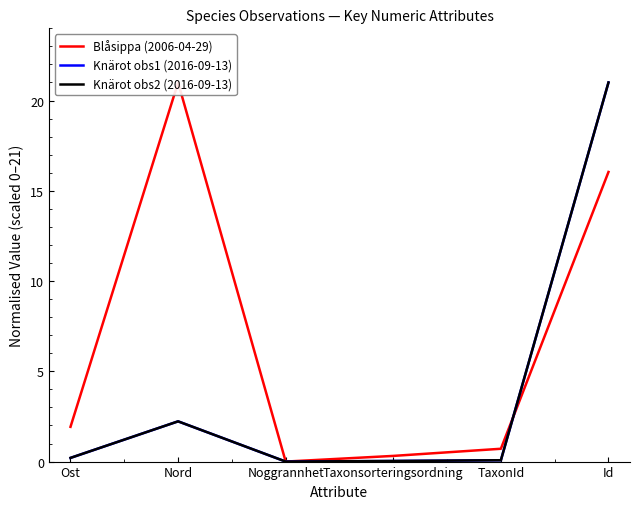

Is it true that Blåsippa (2006-04-29) equals 0.7 at TaxonId?

True